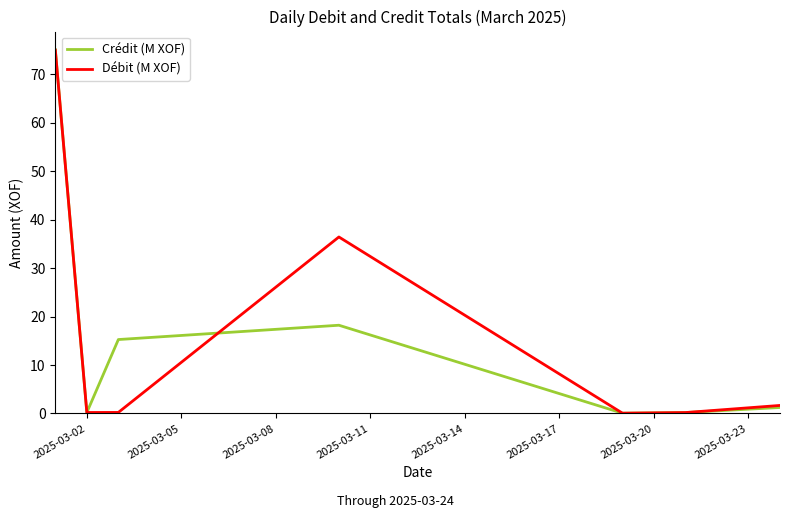

What is the highest value of the Crédit (M XOF) series?

75.0